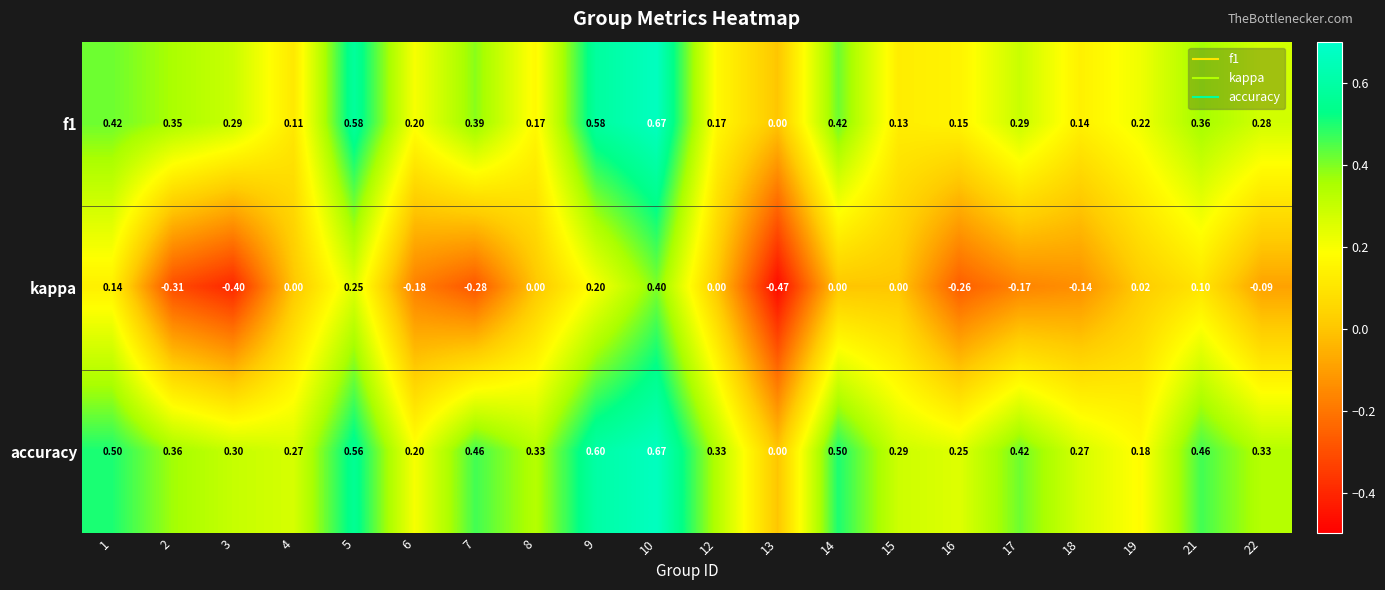

Which series has the widest spread of values?

kappa